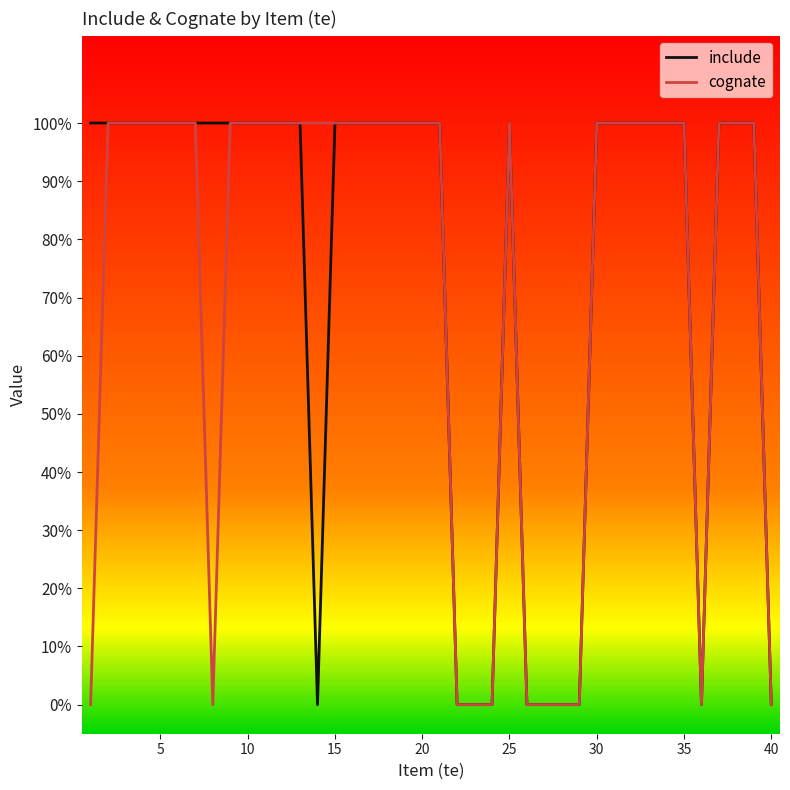

What are all the series names shown in the legend?

include, cognate